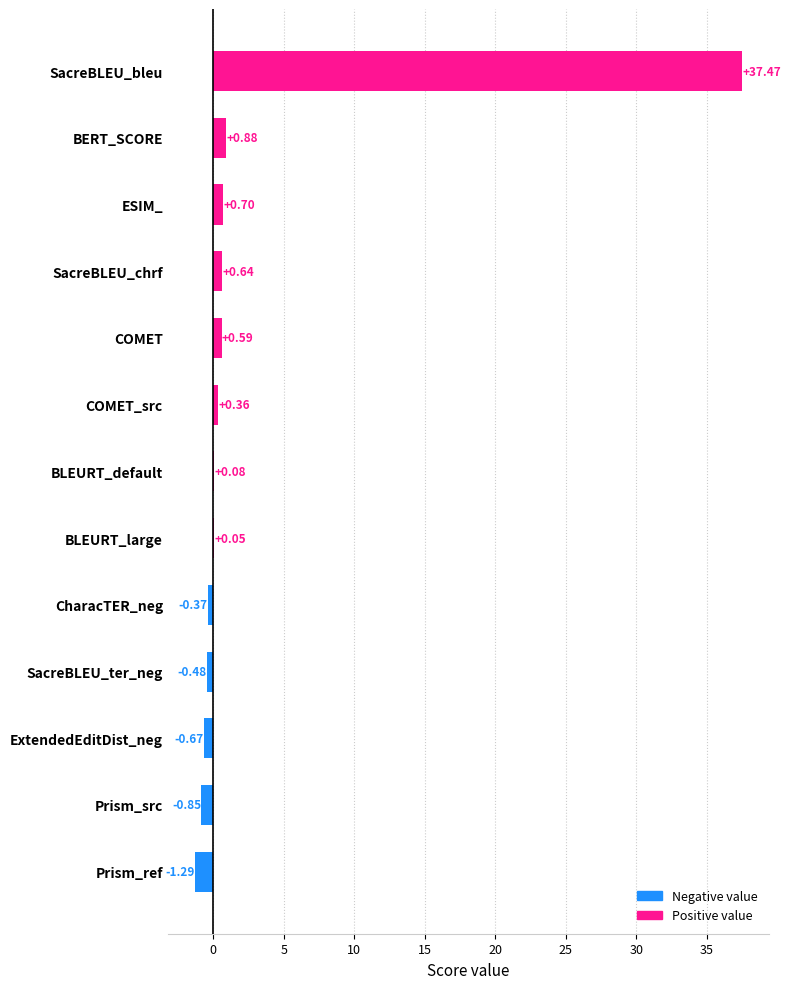

What is the difference between the values at BLEURT_large and COMET_src?

0.3